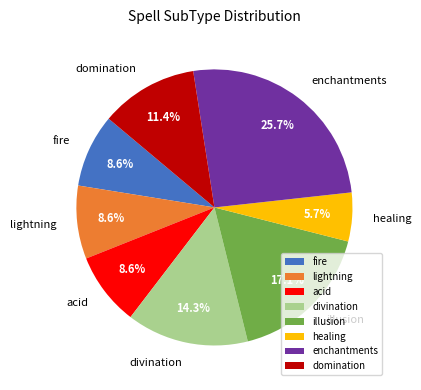

Combined, do enchantments and acid account for over 50%?

No